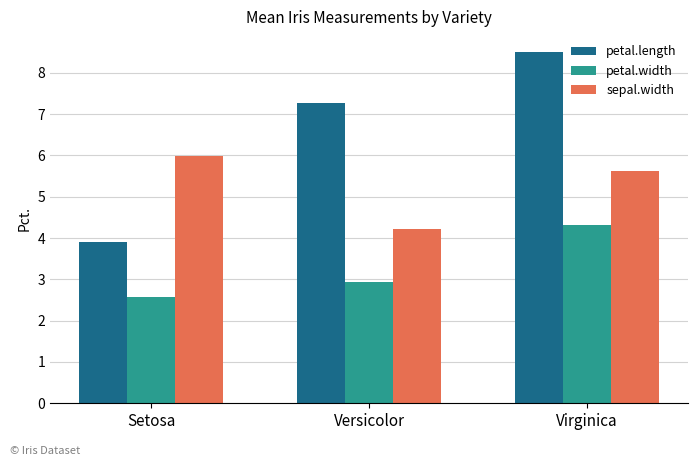

What is the difference between the highest and lowest values at Setosa?

3.4